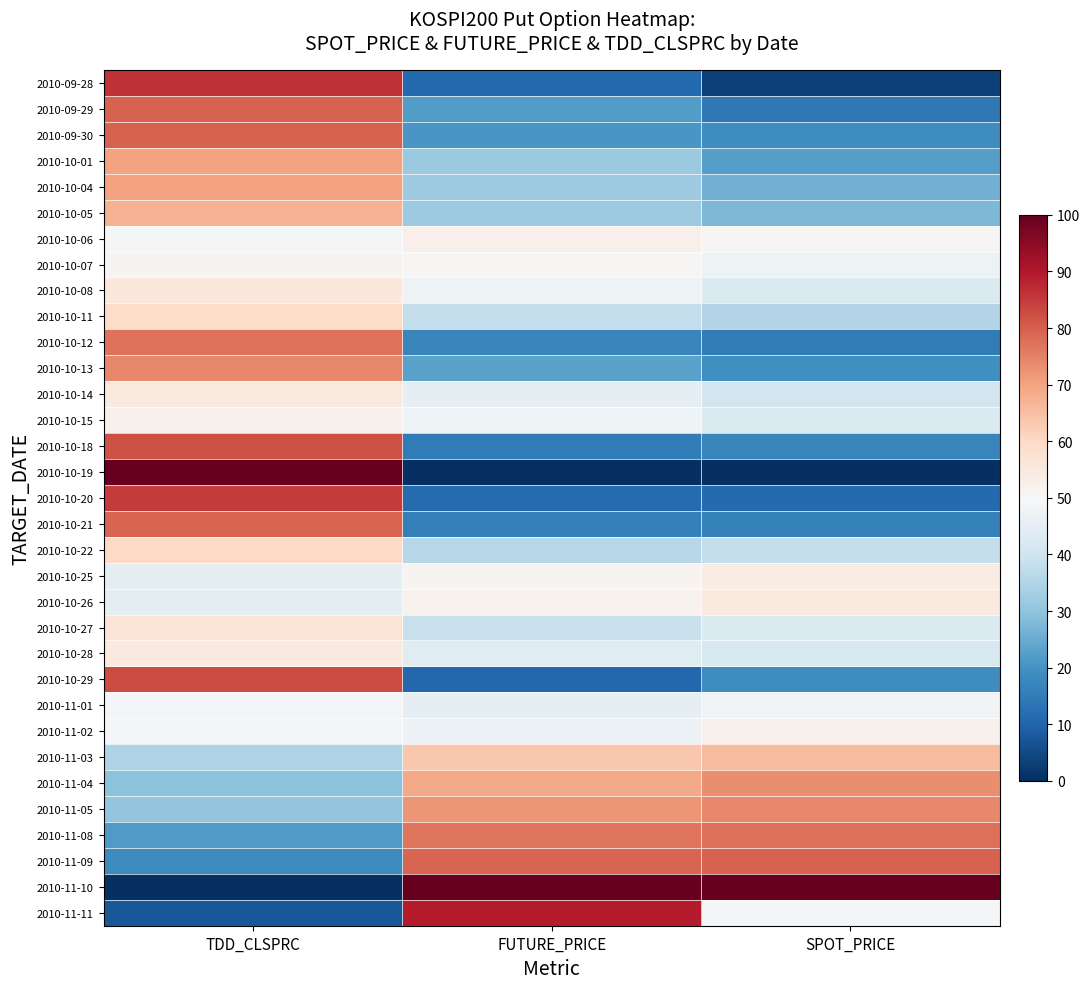

Reading right to left, transcribe all the data shown in this chart.

2010-09-28: SPOT_PRICE=3.2	FUTURE_PRICE=11.0	TDD_CLSPRC=86.3
2010-09-29: SPOT_PRICE=14.4	FUTURE_PRICE=22.0	TDD_CLSPRC=79.6
2010-09-30: SPOT_PRICE=18.9	FUTURE_PRICE=21.0	TDD_CLSPRC=79.6
2010-10-01: SPOT_PRICE=22.5	FUTURE_PRICE=31.4	TDD_CLSPRC=70.0
2010-10-04: SPOT_PRICE=25.8	FUTURE_PRICE=31.7	TDD_CLSPRC=70.0
2010-10-05: SPOT_PRICE=27.4	FUTURE_PRICE=31.7	TDD_CLSPRC=67.5
2010-10-06: SPOT_PRICE=50.5	FUTURE_PRICE=52.4	TDD_CLSPRC=48.9
2010-10-07: SPOT_PRICE=47.3	FUTURE_PRICE=50.5	TDD_CLSPRC=51.2
2010-10-08: SPOT_PRICE=42.6	FUTURE_PRICE=47.6	TDD_CLSPRC=55.3
2010-10-11: SPOT_PRICE=35.5	FUTURE_PRICE=38.2	TDD_CLSPRC=59.2
2010-10-12: SPOT_PRICE=14.9	FUTURE_PRICE=16.8	TDD_CLSPRC=77.0
2010-10-13: SPOT_PRICE=19.2	FUTURE_PRICE=23.3	TDD_CLSPRC=73.8
2010-10-14: SPOT_PRICE=40.9	FUTURE_PRICE=45.0	TDD_CLSPRC=54.7
2010-10-15: SPOT_PRICE=42.9	FUTURE_PRICE=47.9	TDD_CLSPRC=52.1
2010-10-18: SPOT_PRICE=16.8	FUTURE_PRICE=14.9	TDD_CLSPRC=81.8
2010-10-19: SPOT_PRICE=0.0	FUTURE_PRICE=0.0	TDD_CLSPRC=100.0
2010-10-20: SPOT_PRICE=11.2	FUTURE_PRICE=11.7	TDD_CLSPRC=85.0
2010-10-21: SPOT_PRICE=16.1	FUTURE_PRICE=15.9	TDD_CLSPRC=78.9
2010-10-22: SPOT_PRICE=38.1	FUTURE_PRICE=35.9	TDD_CLSPRC=60.1
2010-10-25: SPOT_PRICE=53.6	FUTURE_PRICE=51.5	TDD_CLSPRC=45.4
2010-10-26: SPOT_PRICE=55.1	FUTURE_PRICE=51.8	TDD_CLSPRC=45.4
2010-10-27: SPOT_PRICE=43.3	FUTURE_PRICE=38.8	TDD_CLSPRC=56.9
2010-10-28: SPOT_PRICE=41.9	FUTURE_PRICE=44.0	TDD_CLSPRC=54.7
2010-10-29: SPOT_PRICE=19.1	FUTURE_PRICE=10.7	TDD_CLSPRC=82.8
2010-11-01: SPOT_PRICE=48.6	FUTURE_PRICE=45.0	TDD_CLSPRC=49.3
2010-11-02: SPOT_PRICE=52.1	FUTURE_PRICE=47.2	TDD_CLSPRC=49.6
2010-11-03: SPOT_PRICE=65.8	FUTURE_PRICE=63.4	TDD_CLSPRC=34.6
2010-11-04: SPOT_PRICE=73.3	FUTURE_PRICE=68.9	TDD_CLSPRC=29.5
2010-11-05: SPOT_PRICE=74.0	FUTURE_PRICE=72.2	TDD_CLSPRC=30.1
2010-11-08: SPOT_PRICE=77.4	FUTURE_PRICE=76.7	TDD_CLSPRC=21.8
2010-11-09: SPOT_PRICE=79.6	FUTURE_PRICE=79.0	TDD_CLSPRC=18.3
2010-11-10: SPOT_PRICE=100.0	FUTURE_PRICE=100.0	TDD_CLSPRC=0.0
2010-11-11: SPOT_PRICE=49.3	FUTURE_PRICE=89.3	TDD_CLSPRC=7.5